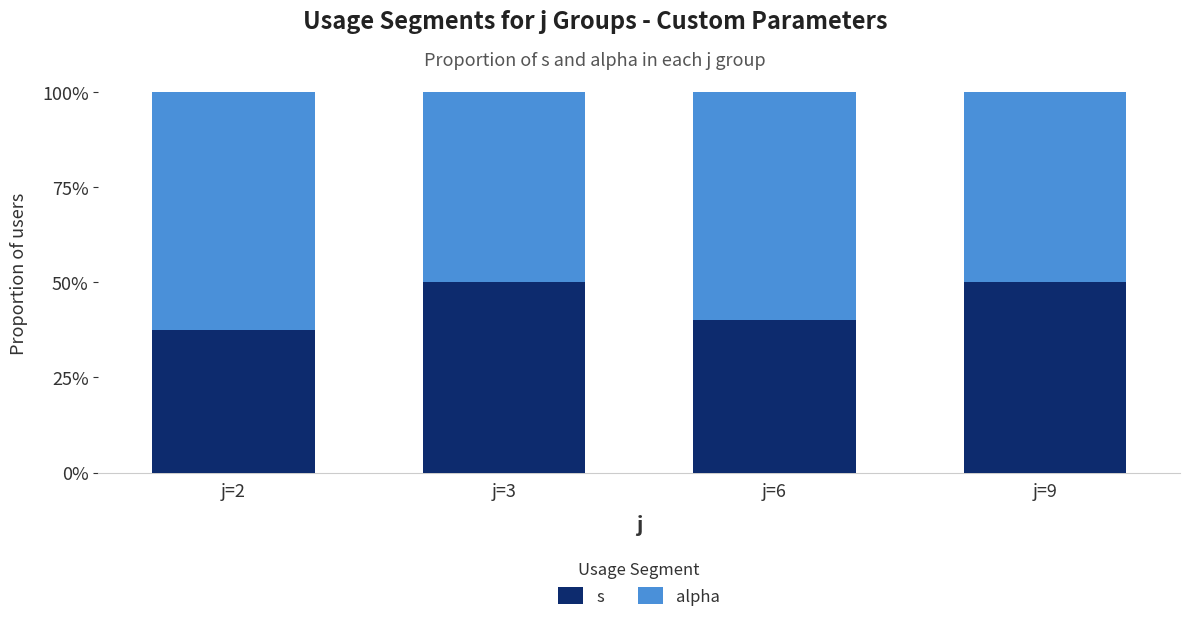

Which series changed the most between j=6 and j=9?

s